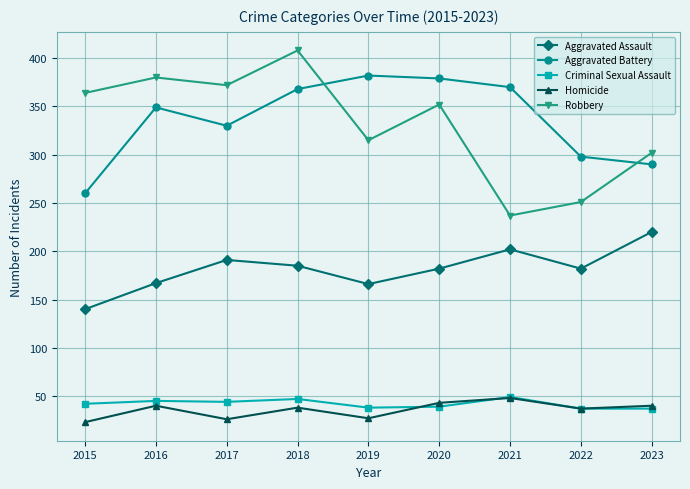

Is it true that Robbery equals 380 at 2016?

True